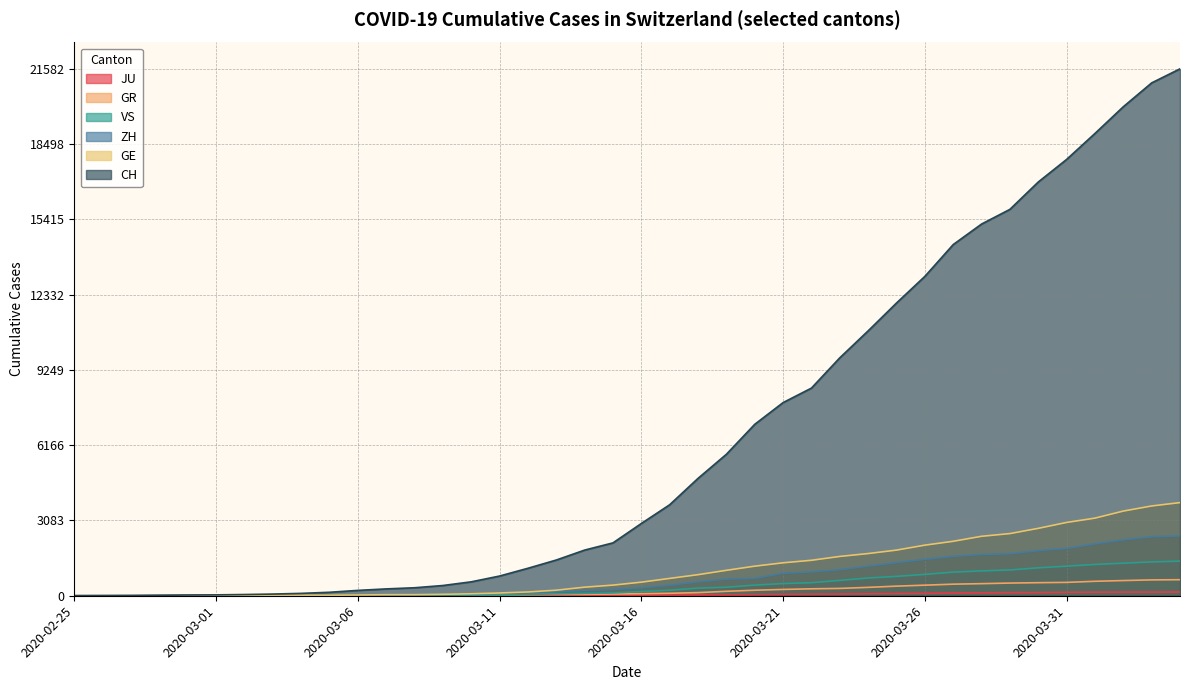

The value of VS at 2020-03-27 is 1335. True or false?

False